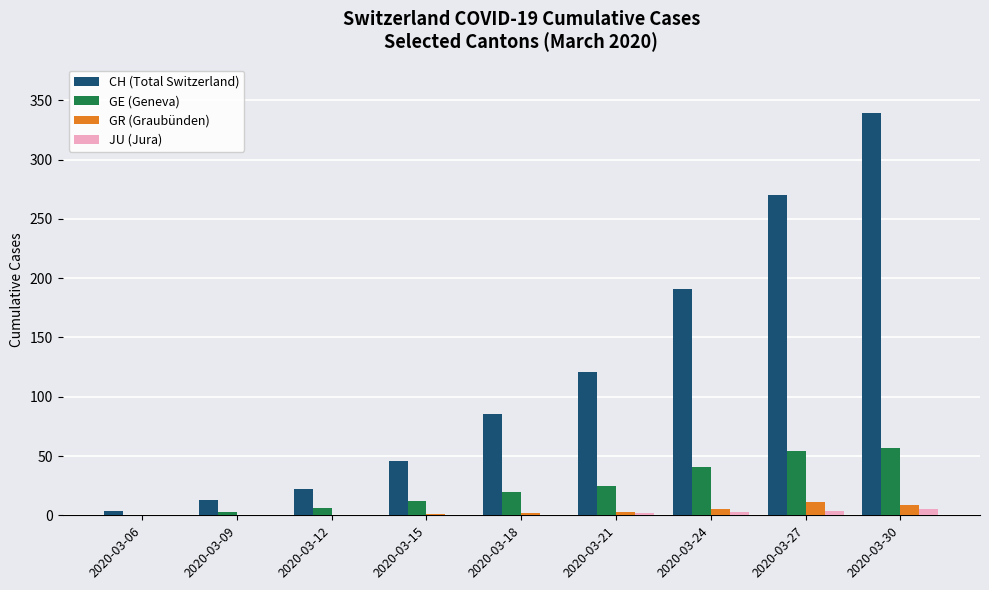

The value of GE (Geneva) at 2020-03-30 is 26. True or false?

False